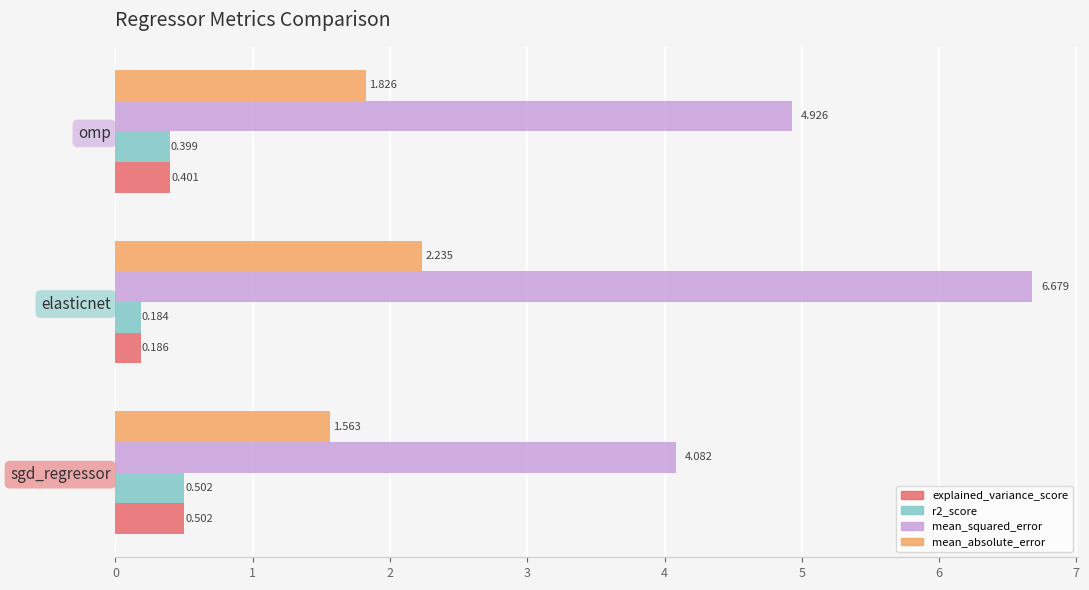

List the labels in order of r2_score value, smallest first.

elasticnet, omp, sgd_regressor